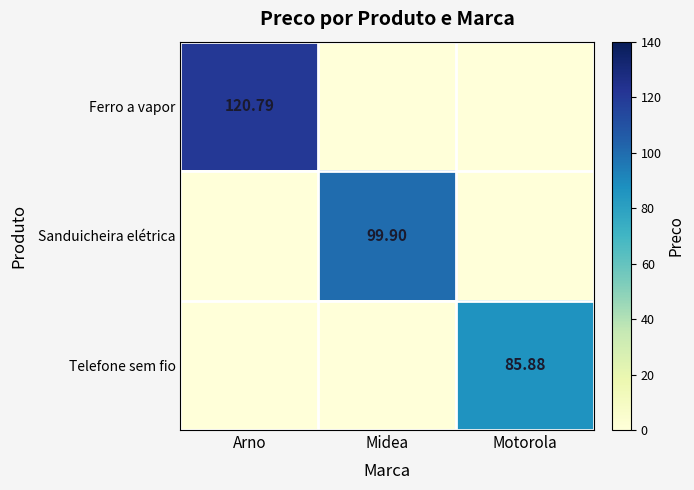

What is the sum of all Sanduicheira elétrica values?

99.9